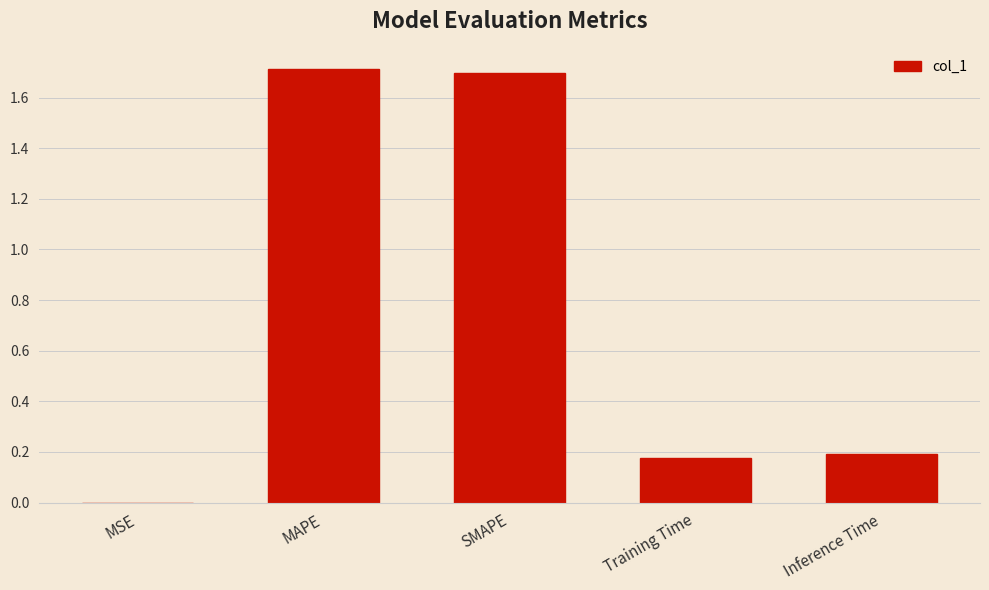

Which category has the highest value across all series?

MAPE